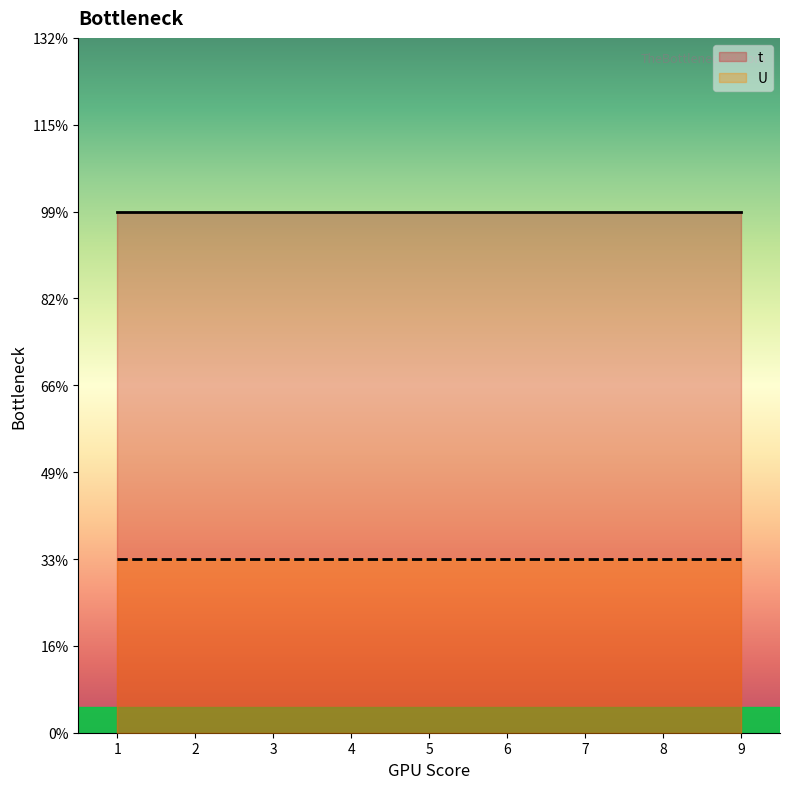

True or false: t has more than 2 interior local peaks.

False